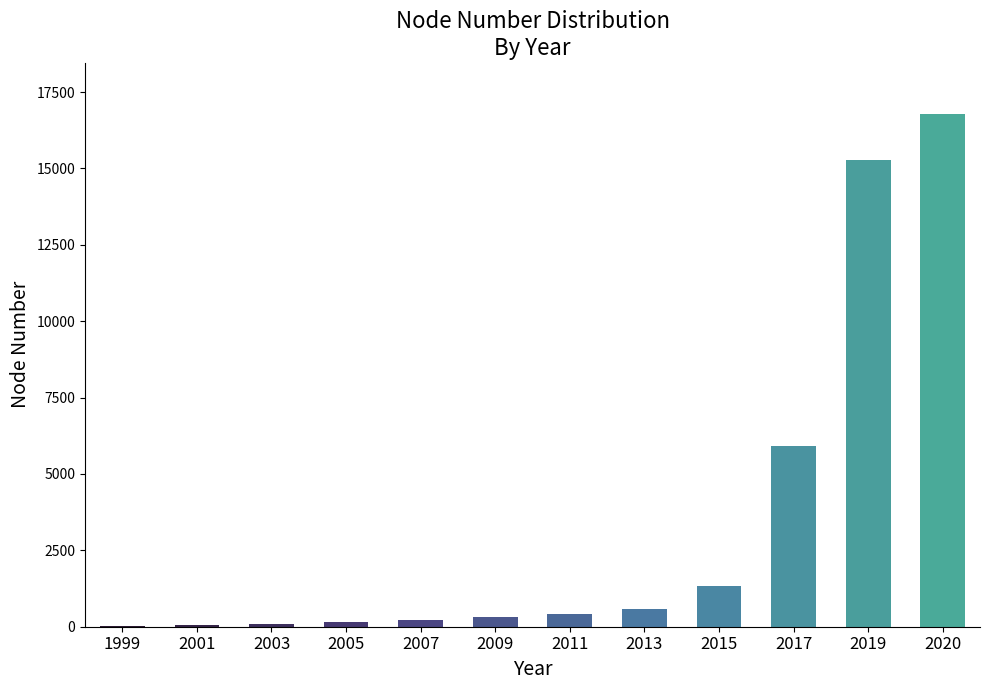

Which label corresponds to the largest value in the chart?

2020